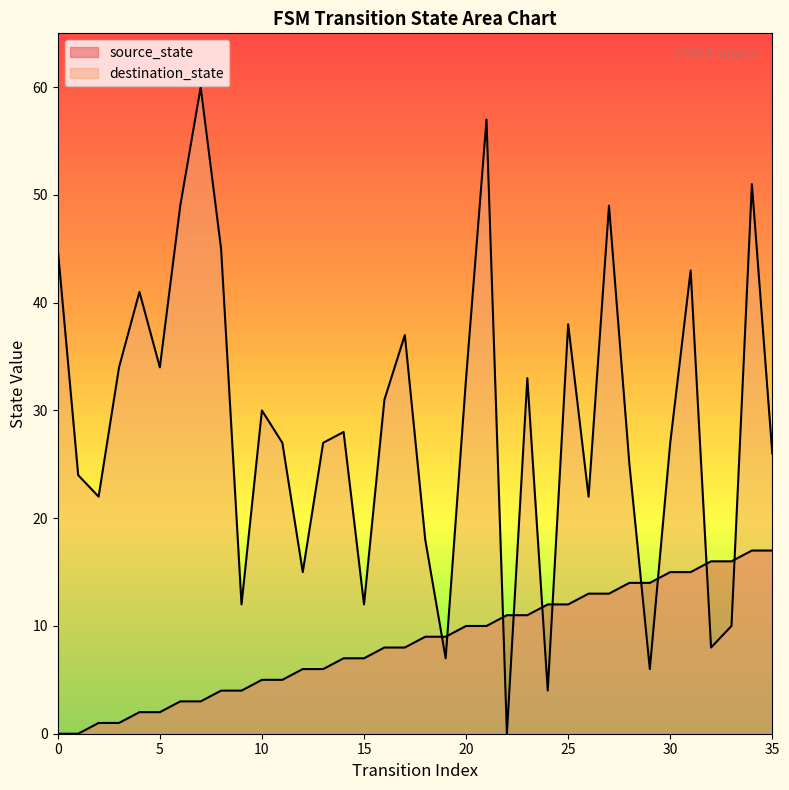

At which label does source_state reach its peak?

34